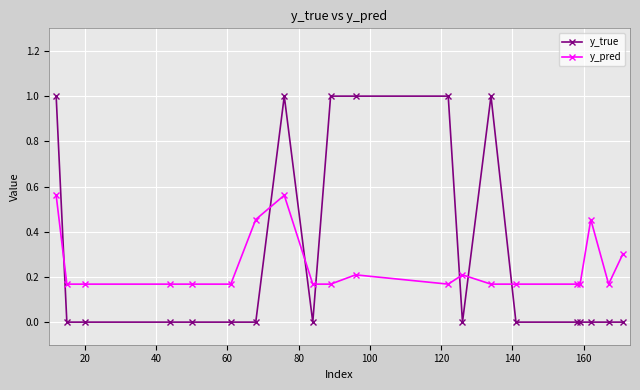

What is the average value of the y_true series?

0.3